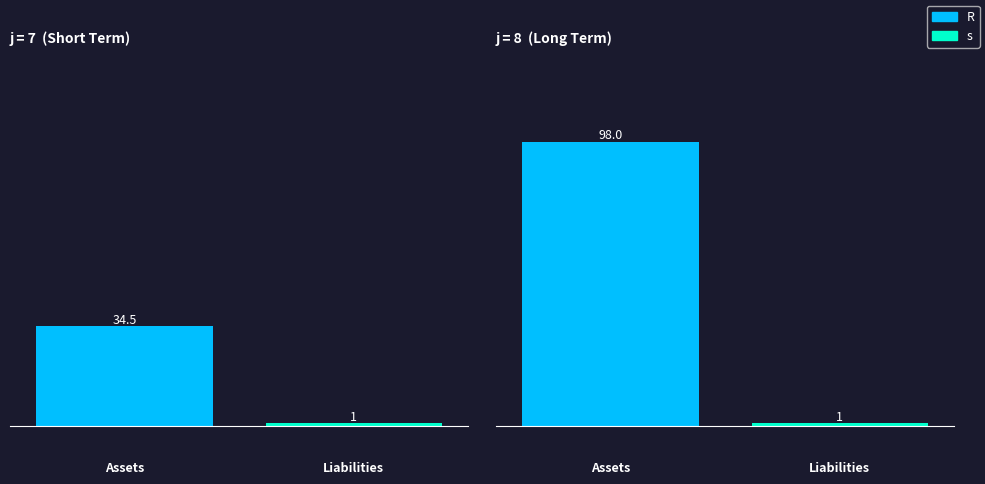

What is the value of the R bar at the 1st from the left?

34.5